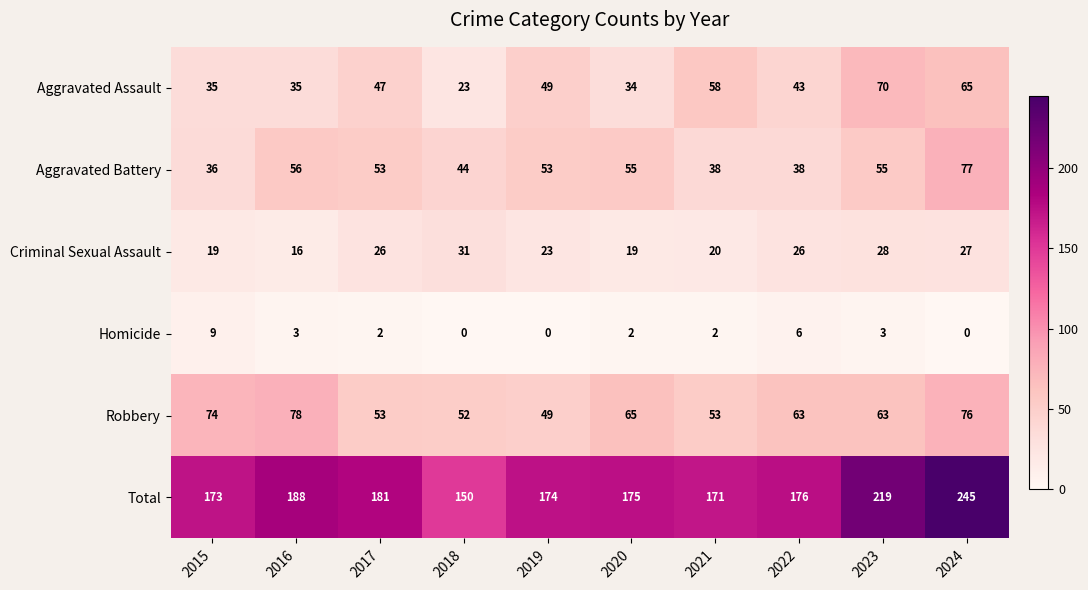

Count the number of categories in the chart.

10